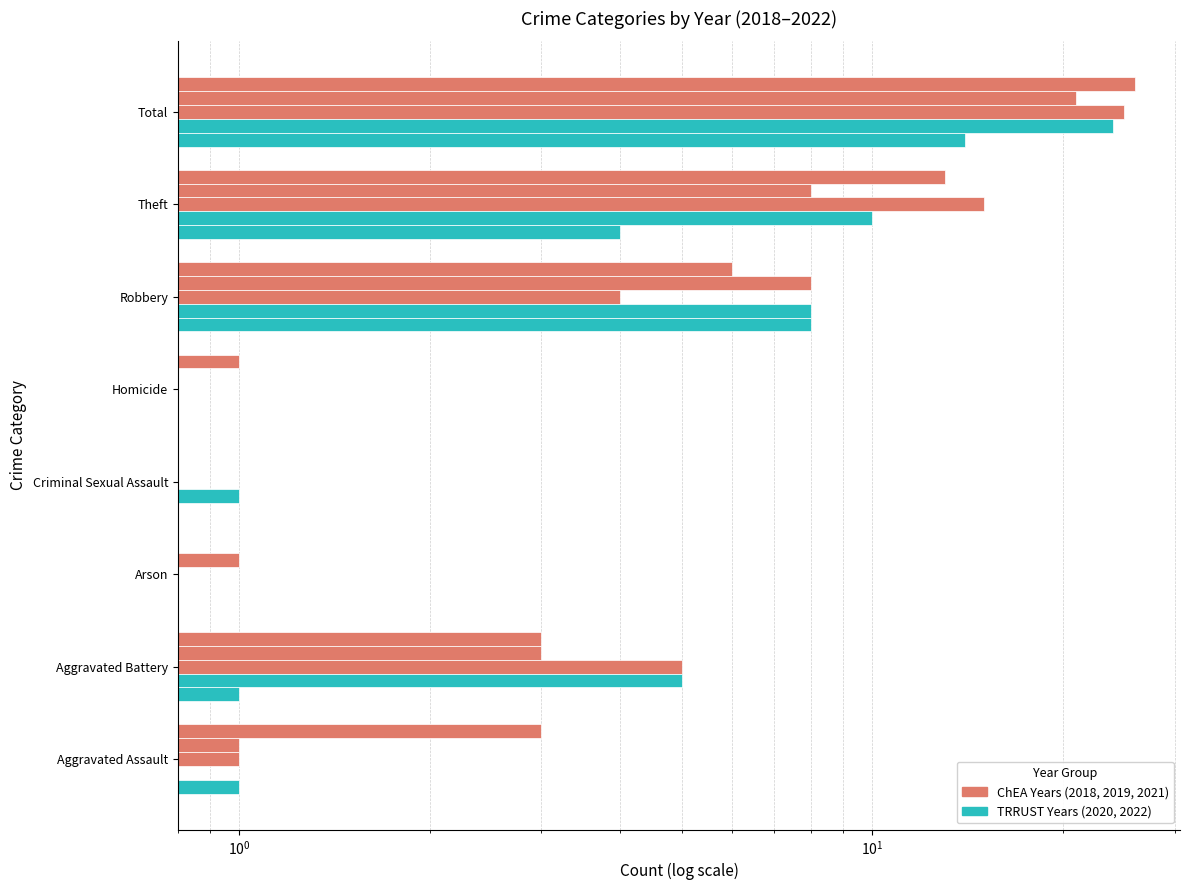

How many distinct data groups are displayed?

5